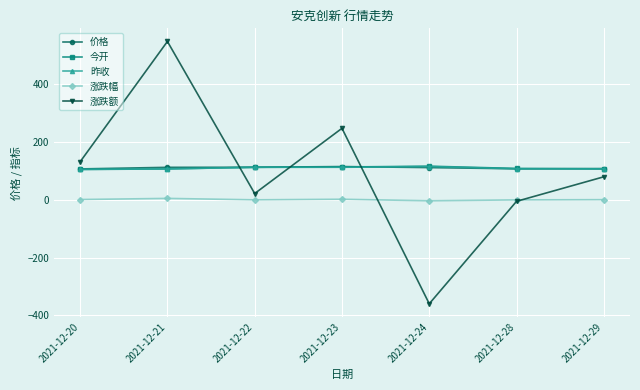

The value of 价格 at 2021-12-22 is 148.3. True or false?

False